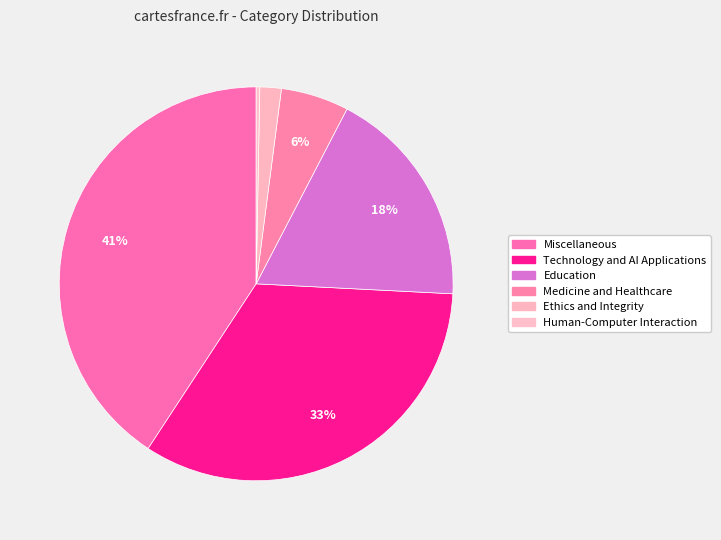

How many segments does this pie chart have?

6